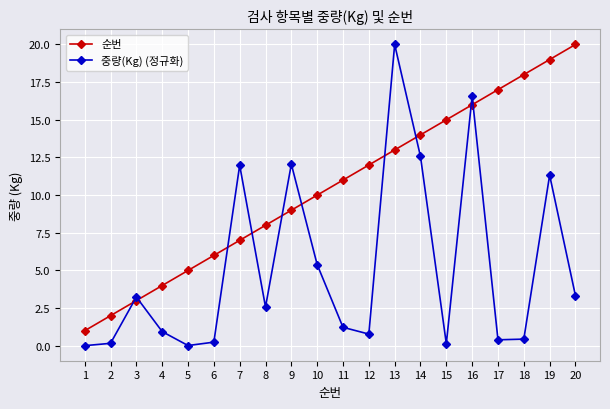

What is the difference between the 중량(Kg) (정규화) values at 5 and 3?

3.2